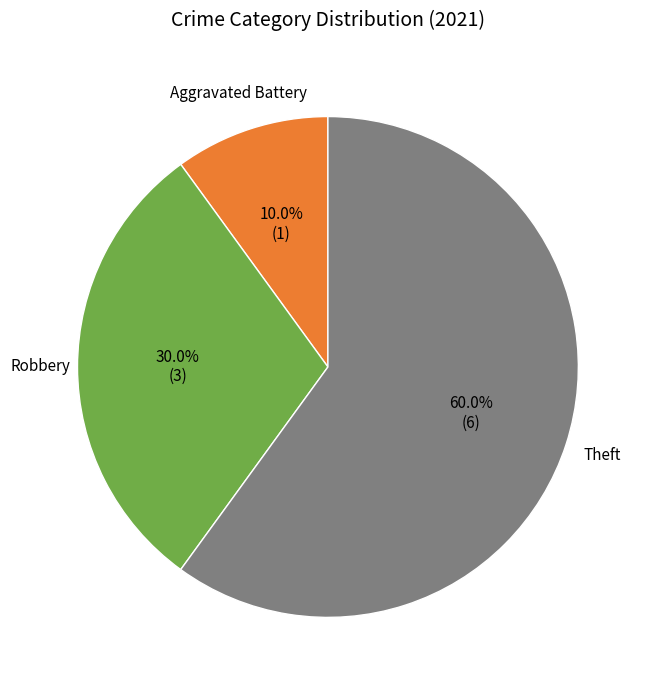

Is there a majority slice in this chart?

Yes